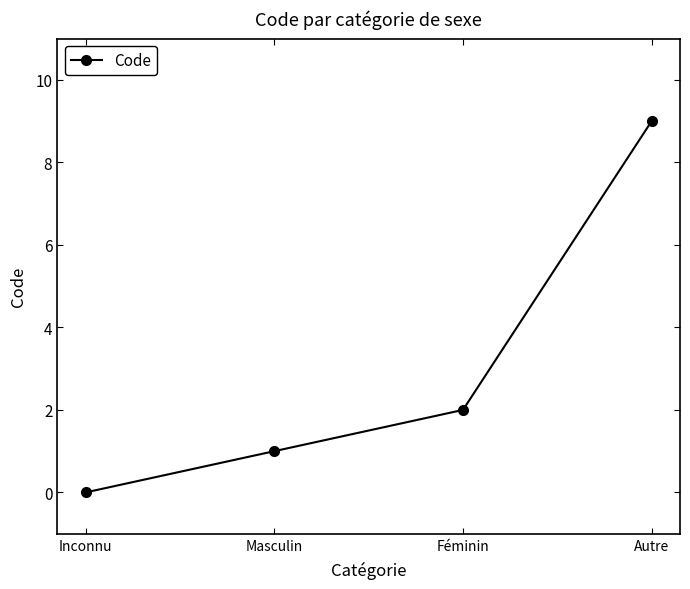

What is the difference between the maximum and minimum values?

9